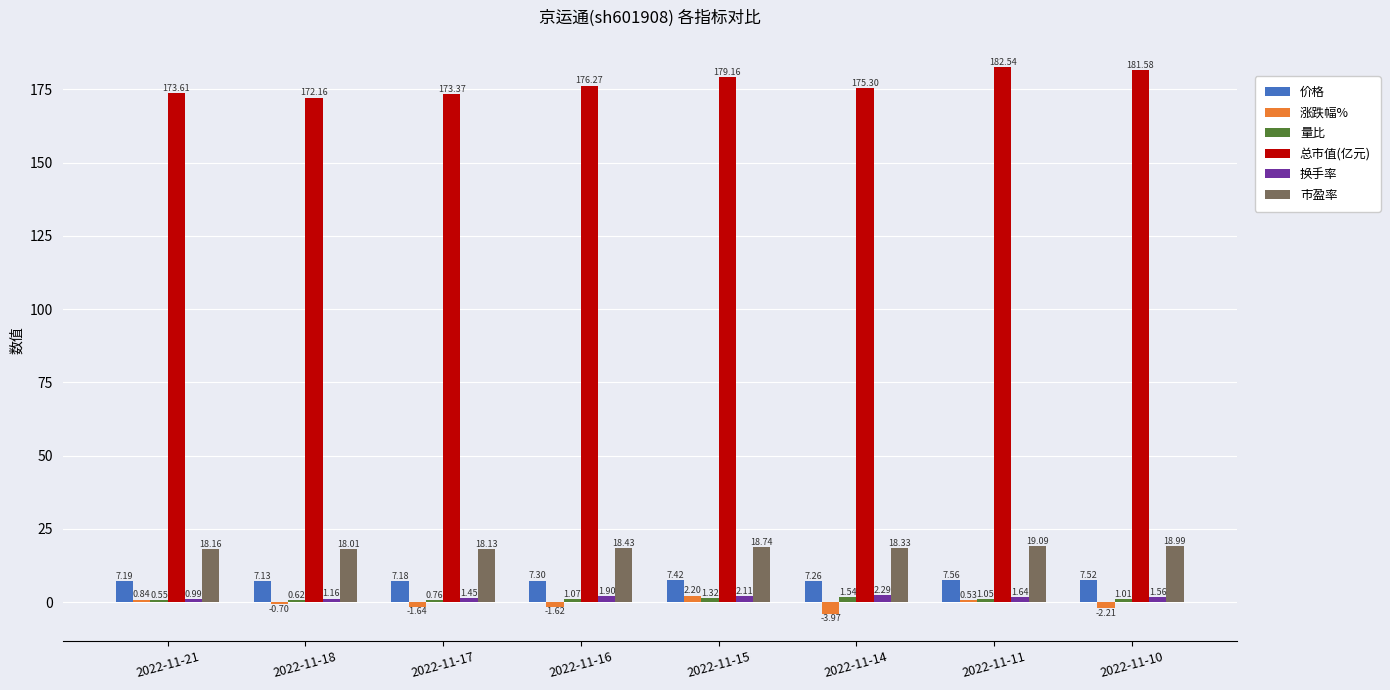

At which category is the sum across all series the highest?

2022-11-11